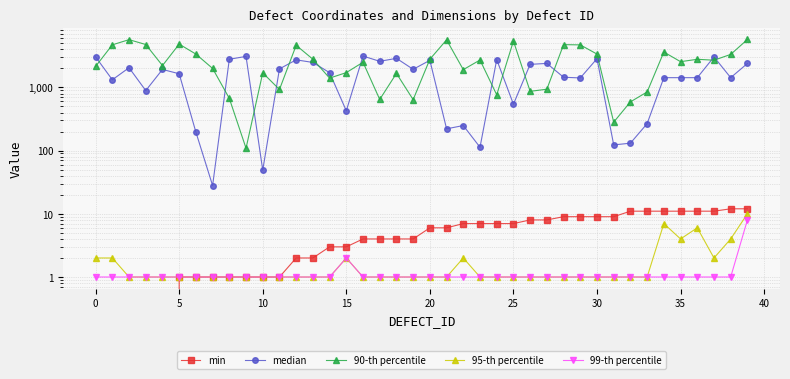

What is the value of the median point at the 30th from the left?

1411